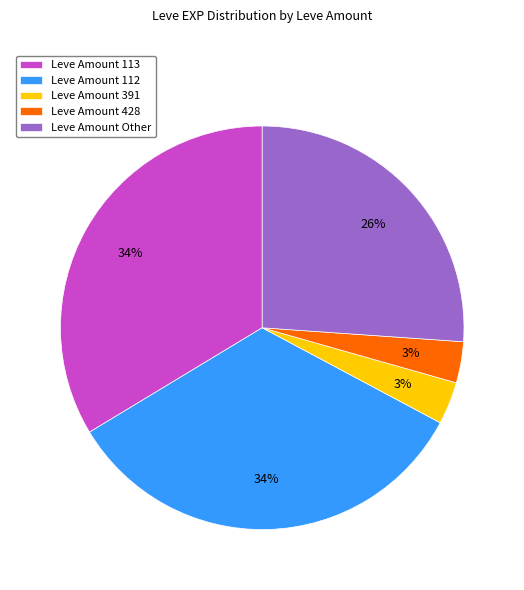

To the nearest percent, what is the average slice percentage?

20%